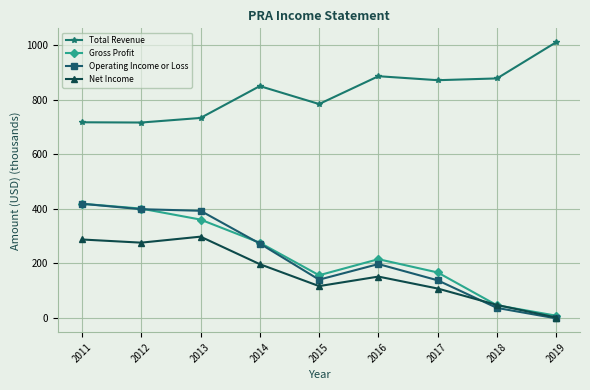

At which category does Gross Profit reach its first local peak?

2016